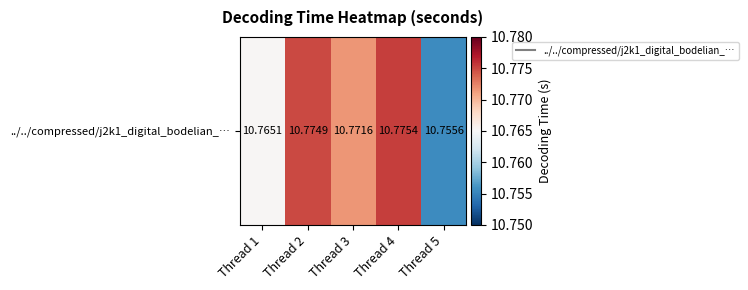

List the labels in order of value, smallest first.

Thread 5, Thread 1, Thread 3, Thread 2, Thread 4